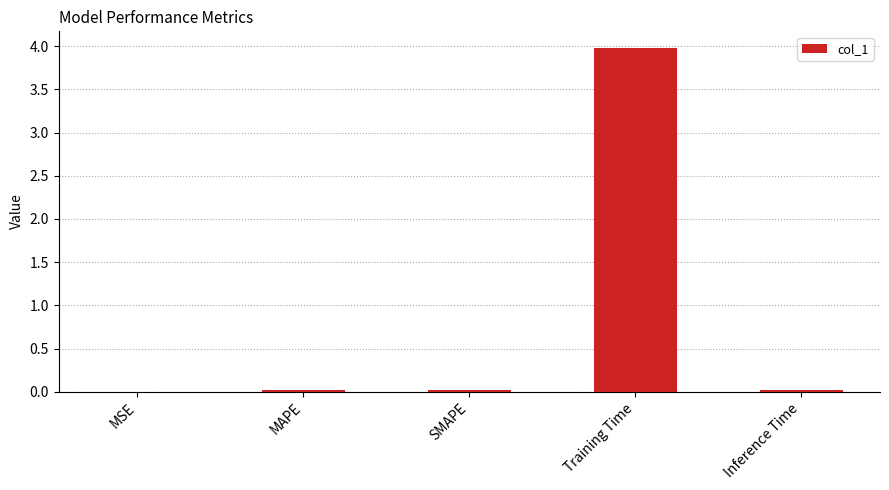

What is the sum of all values?

4.0